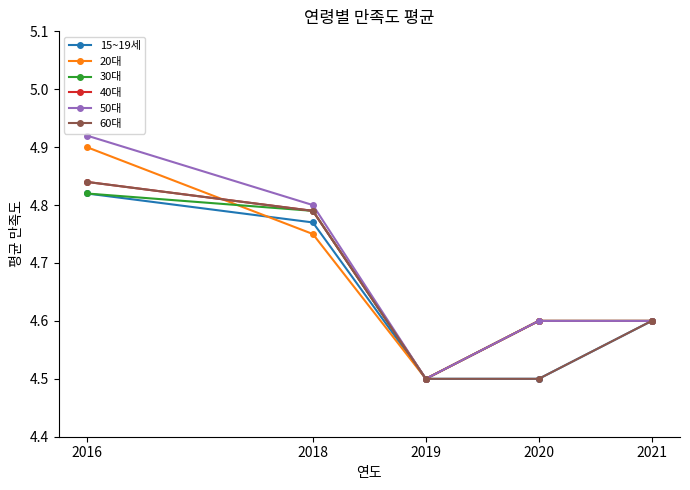

The value of 50대 at 2019 is 6.5. True or false?

False